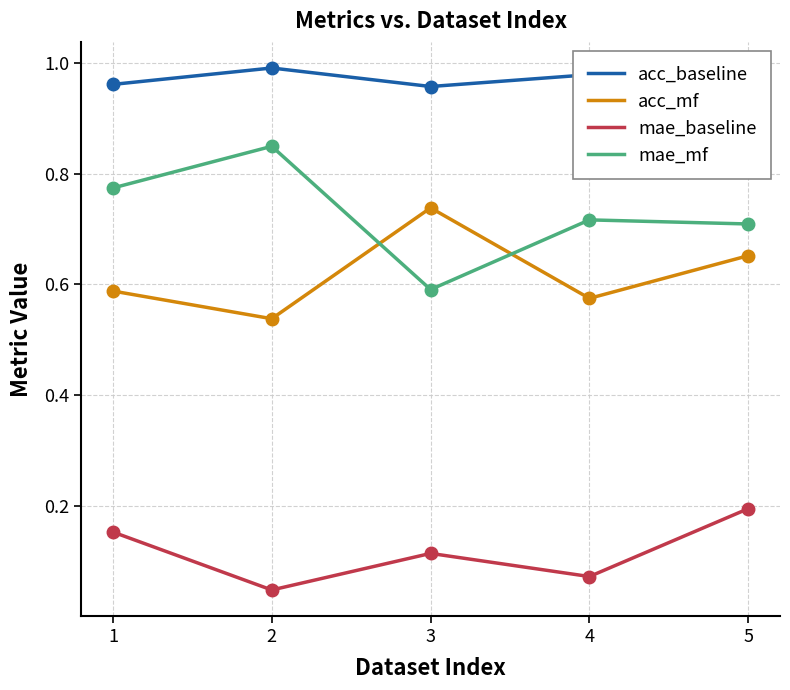

Is it true that acc_baseline equals 1.0 at 2?

True